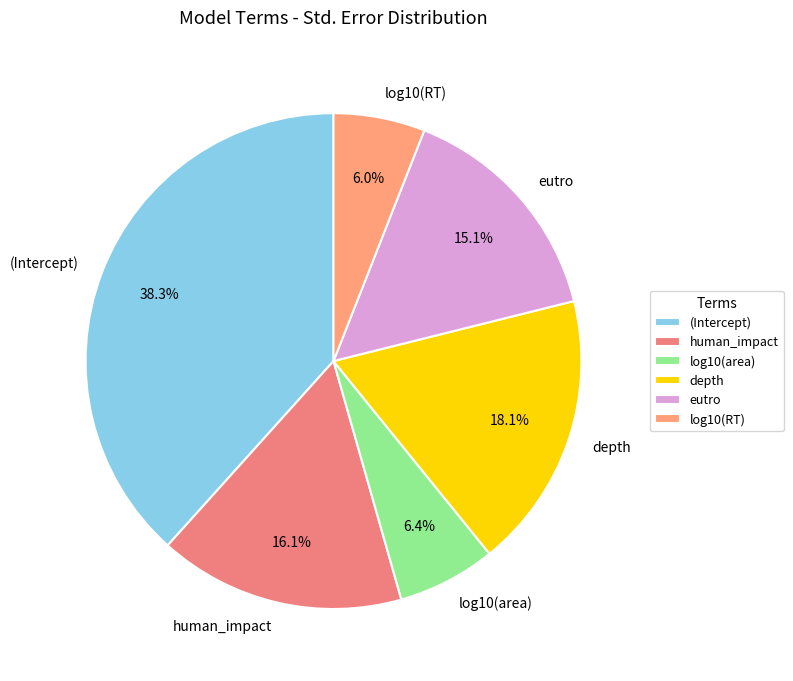

What is the largest slice in the pie chart?

(Intercept)